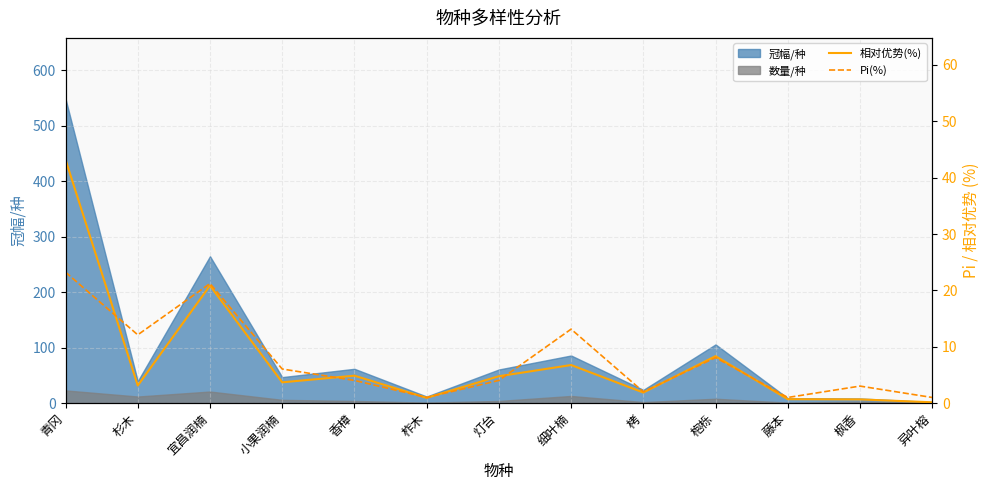

What is the minimum value for Pi(%)?

1.0